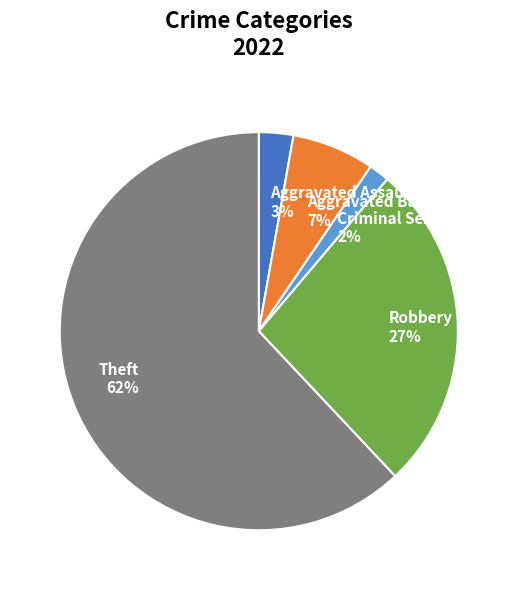

True or false: Aggravated Assault accounts for 3% of the total.

True